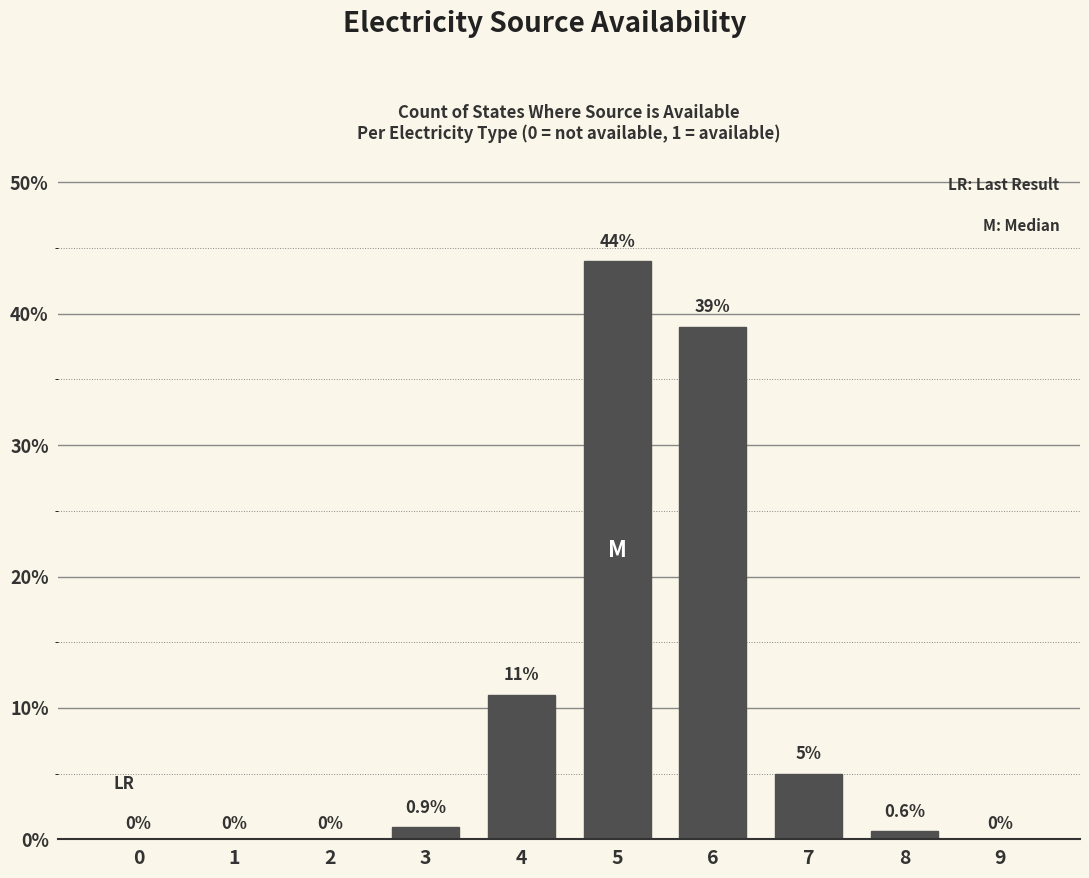

Reading left to right, list all the values displayed in this chart.

0=0.0	1=0.0	2=0.0	3=0.9	4=11.0	5=44.0	6=39.0	7=5.0	8=0.6	9=0.0